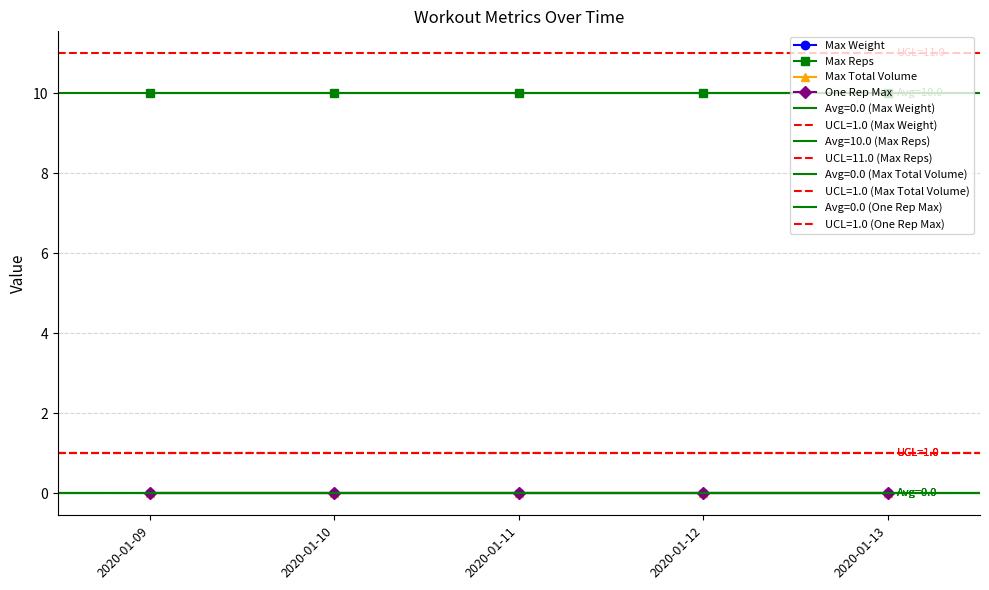

List the labels in order of Max Reps value, largest first.

2020-01-09, 2020-01-10, 2020-01-11, 2020-01-12, 2020-01-13